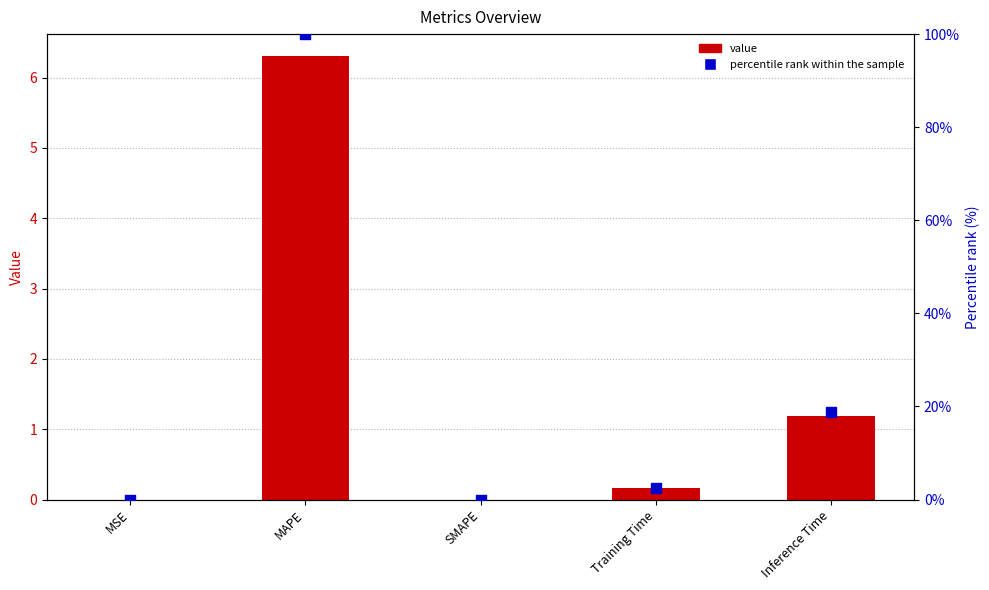

At how many categories does at least one series exceed 89?

1